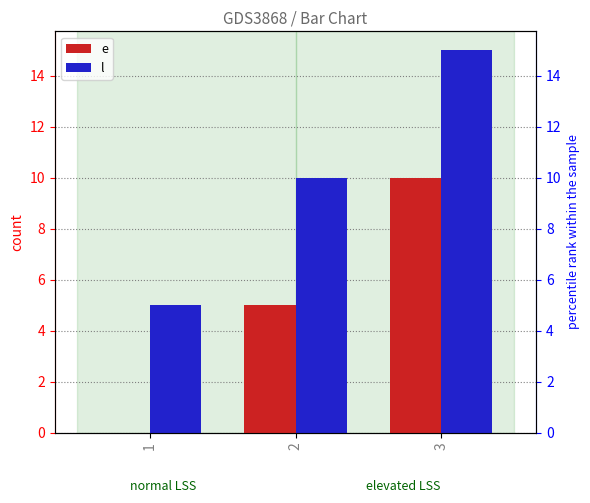

Which category has the highest value in the e series?

3